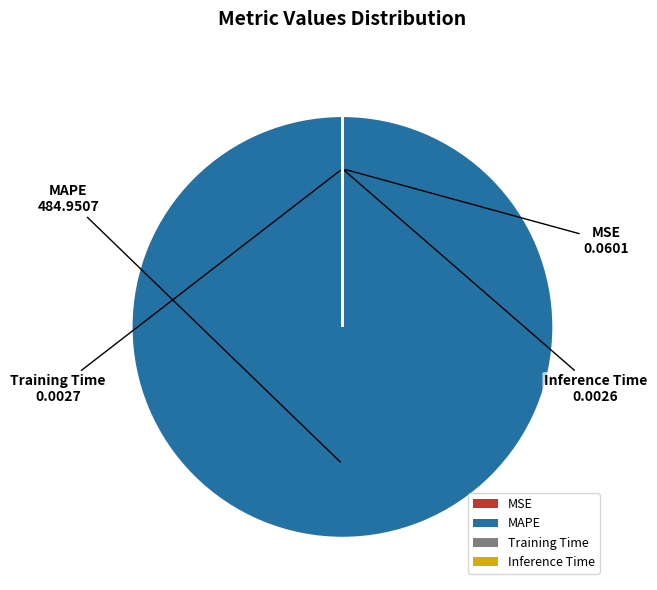

Which category has the biggest portion of the pie?

MAPE